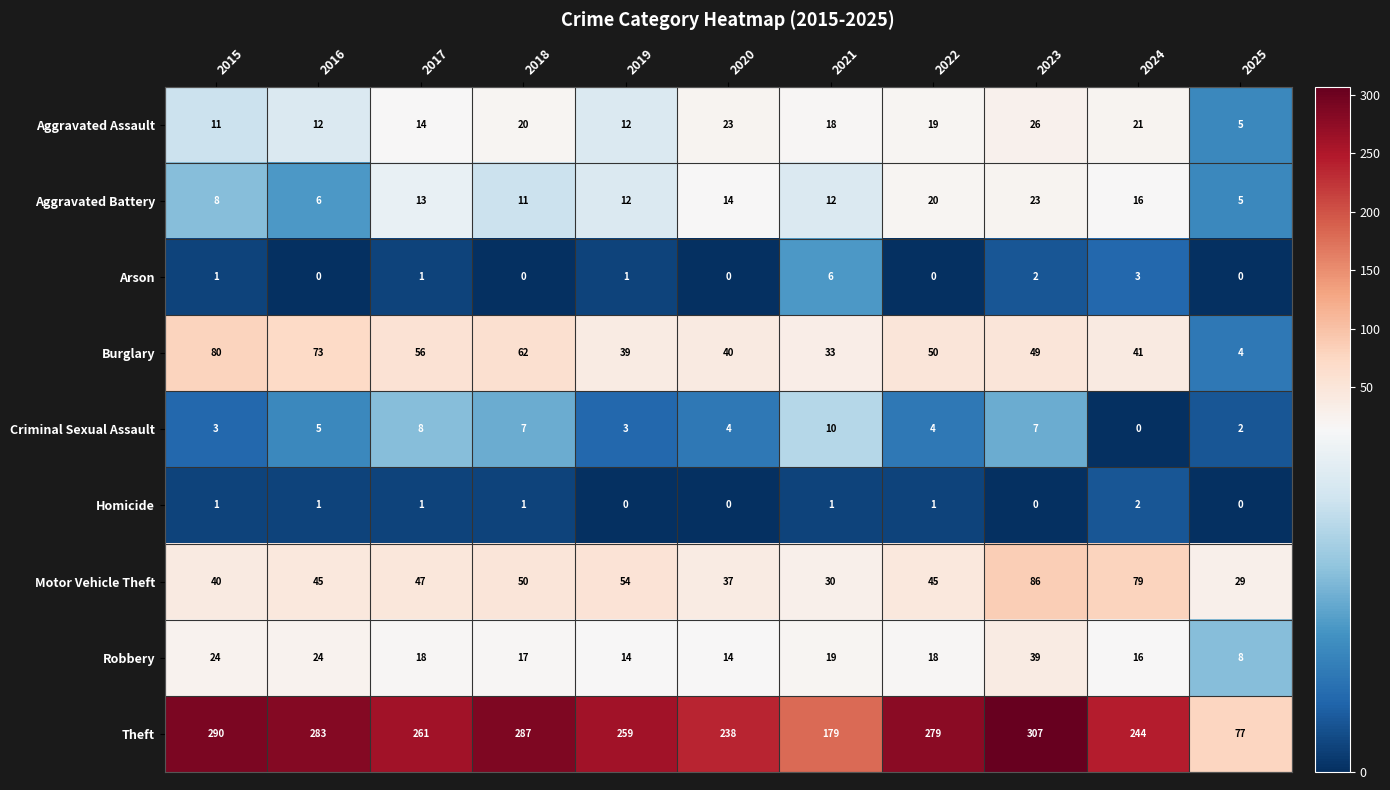

The value of Aggravated Assault at 2022 is 26. True or false?

False